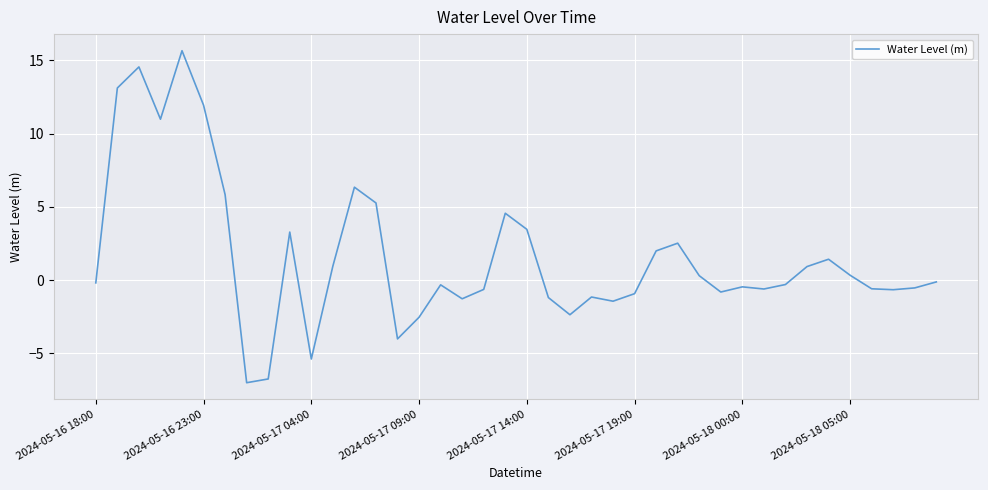

What is the minimum value shown in the chart?

-7.0